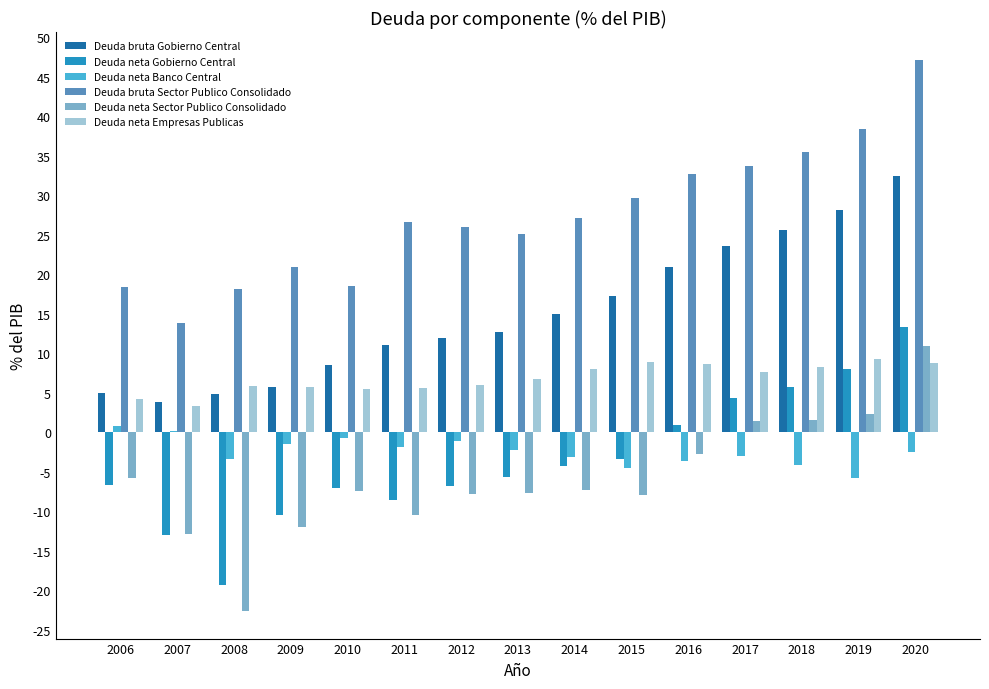

What is the total value across all series at 2018?

72.6